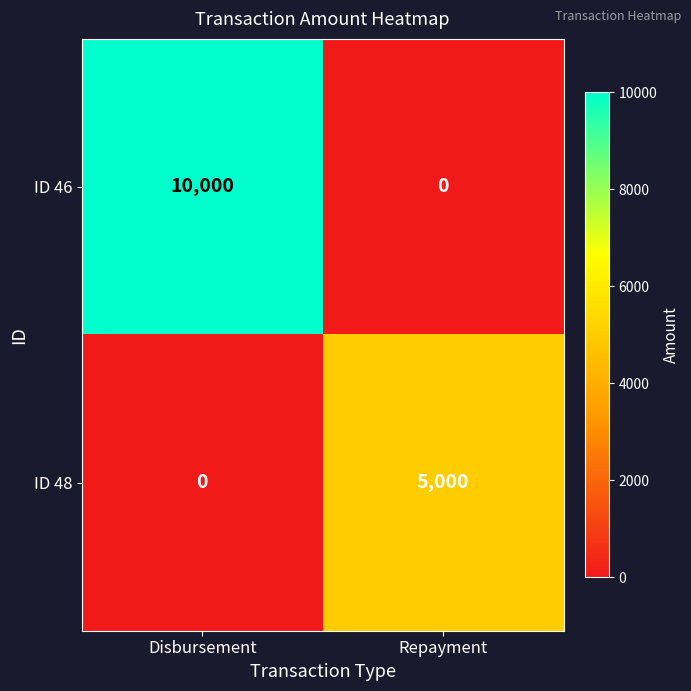

List the series in order of their overall mean, lowest first.

ID 48, ID 46